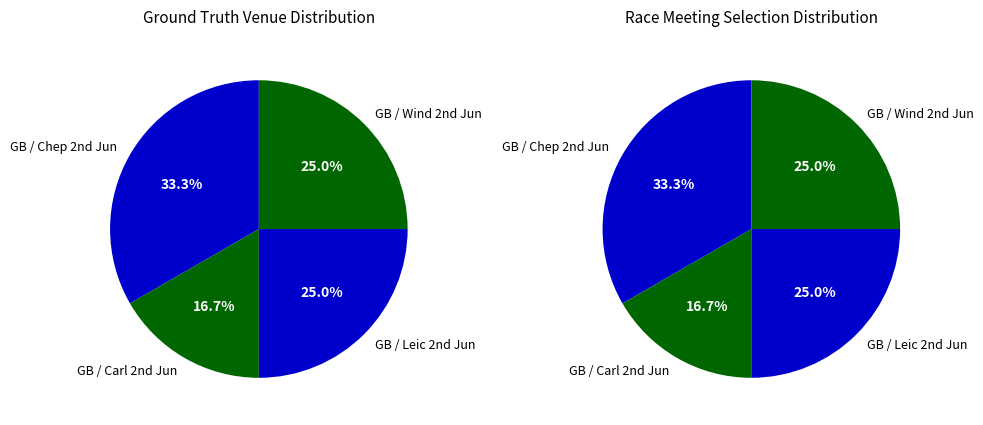

Rank the categories by value from lowest to highest.

GB / Carl 2nd Jun, GB / Leic 2nd Jun, GB / Wind 2nd Jun, GB / Chep 2nd Jun